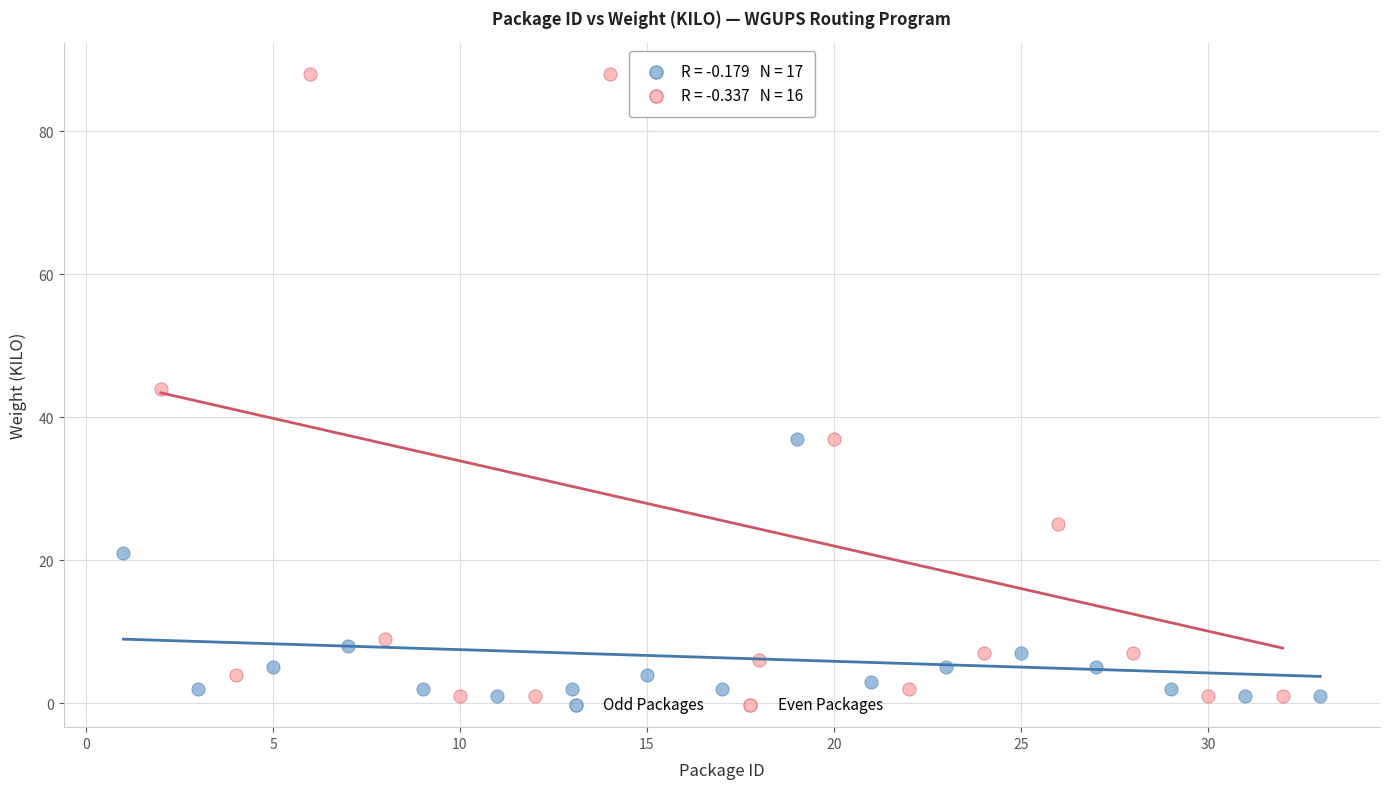

Which series has the widest spread of Y values?

Even Packages